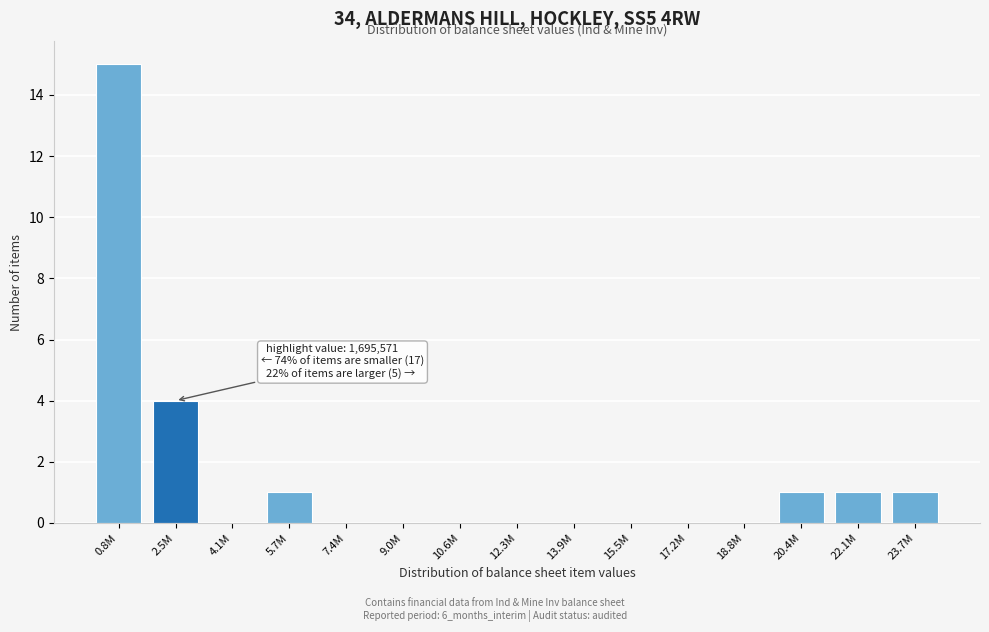

Reading right to left, list all the values displayed in this chart.

23.7M=1	22.1M=1	20.4M=1	18.8M=0	17.2M=0	15.5M=0	13.9M=0	12.3M=0	10.6M=0	9.0M=0	7.4M=0	5.7M=1	4.1M=0	2.5M=4	0.8M=15